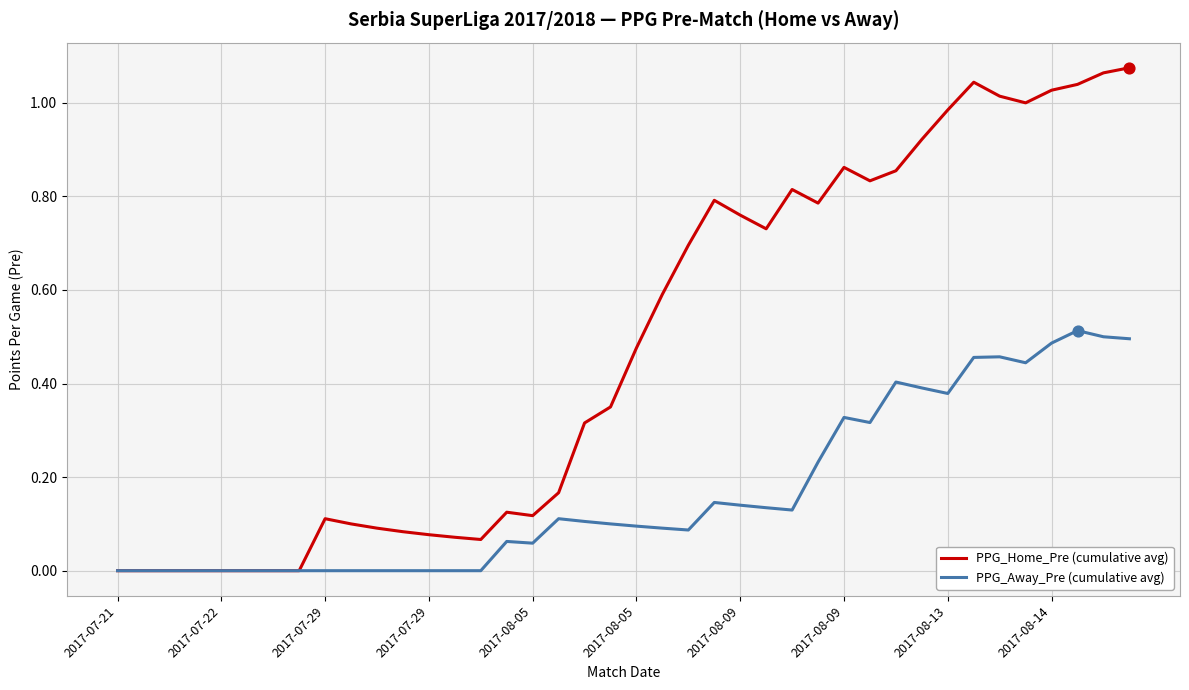

Which series has the largest total across all categories?

PPG_Home_Pre (cumulative avg)